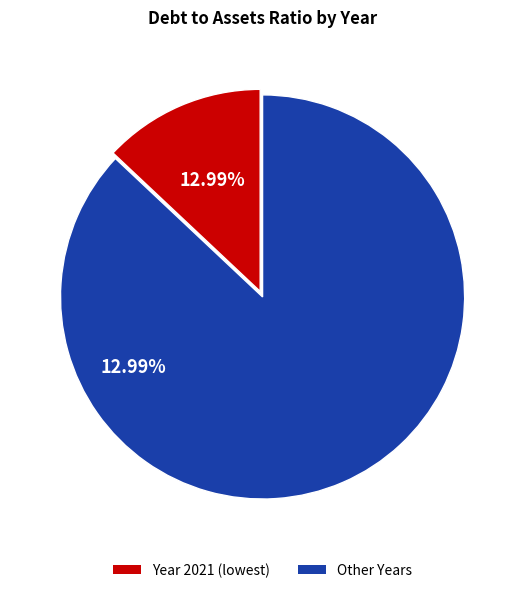

Does any single category account for the majority?

Yes